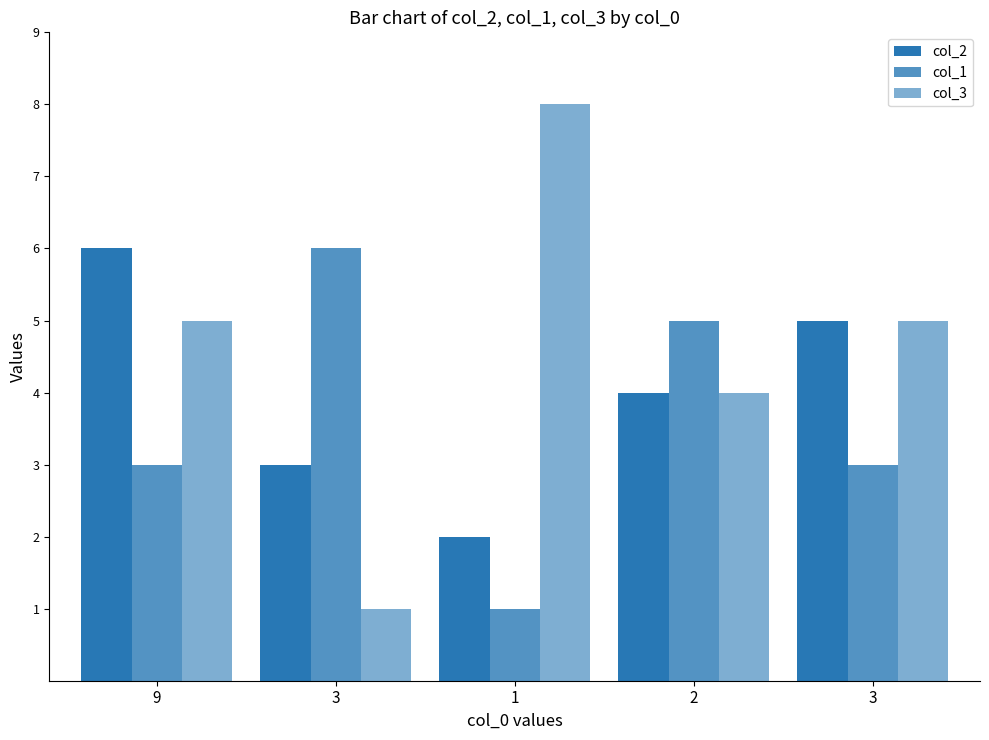

Rank the series by their maximum value, from highest to lowest.

col_3, col_2, col_1